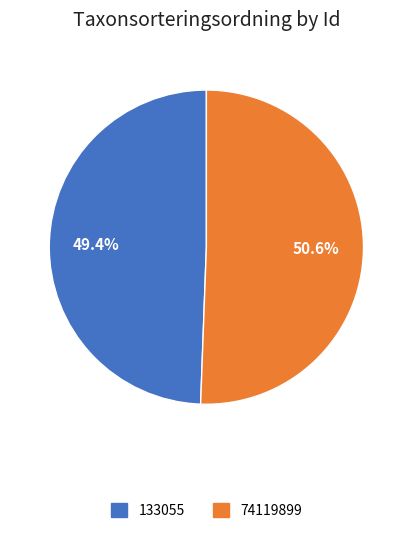

Which category has the biggest portion of the pie?

74119899